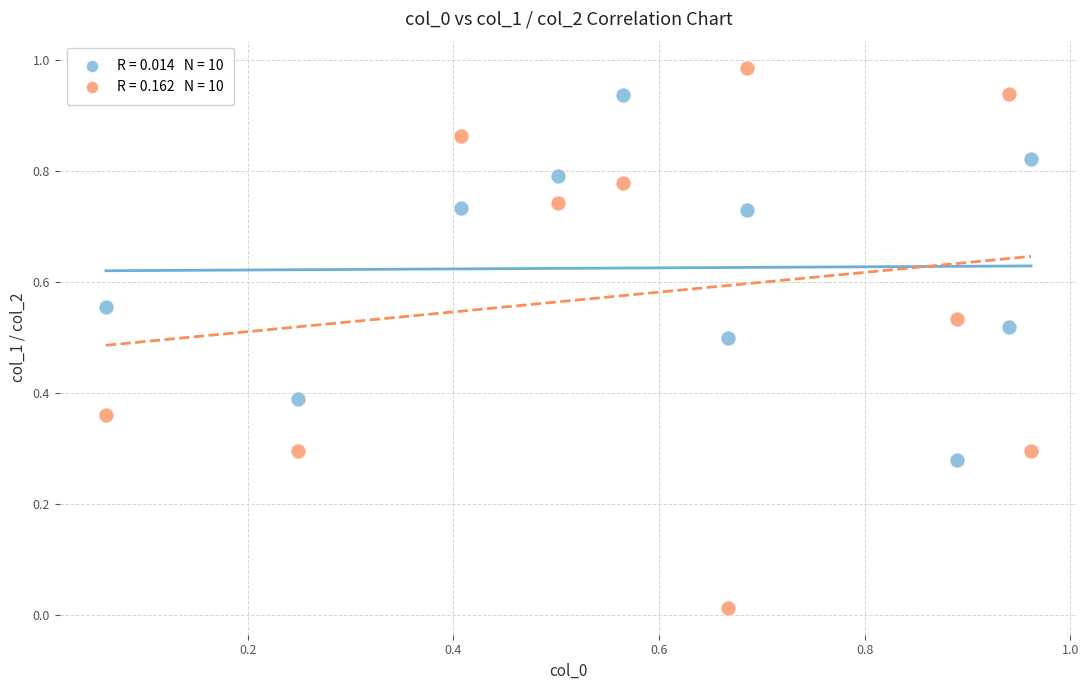

How many data points are displayed?

20